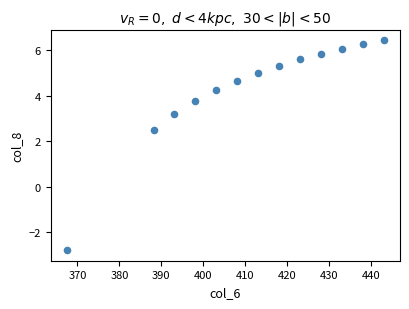

What is the range of X values (max minus min)?

75.8